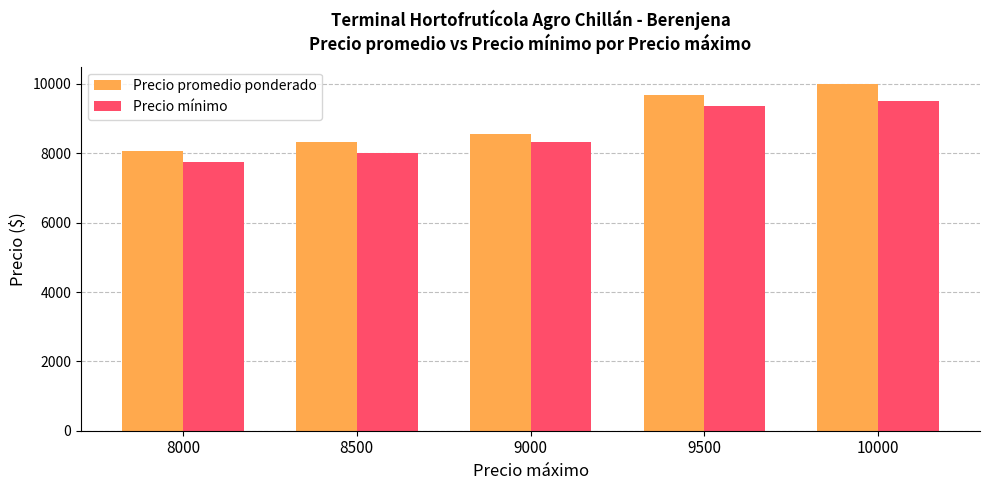

Reading left to right, extract all data points from this chart.

Precio promedio ponderado: 8000=8057.0	8500=8313.0	9000=8561.5	9500=9692.0	10000=10000.0
Precio mínimo: 8000=7750.0	8500=8000.0	9000=8333.3	9500=9375.0	10000=9500.0